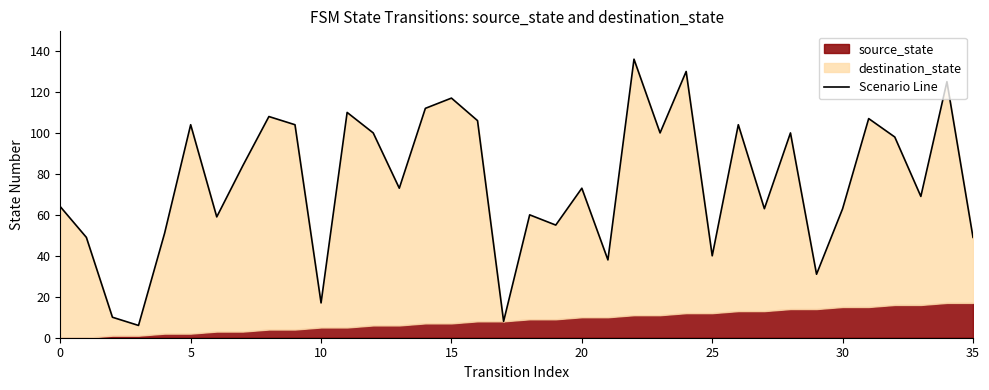

How many points are higher than both their immediate neighbors (excluding endpoints)?

12